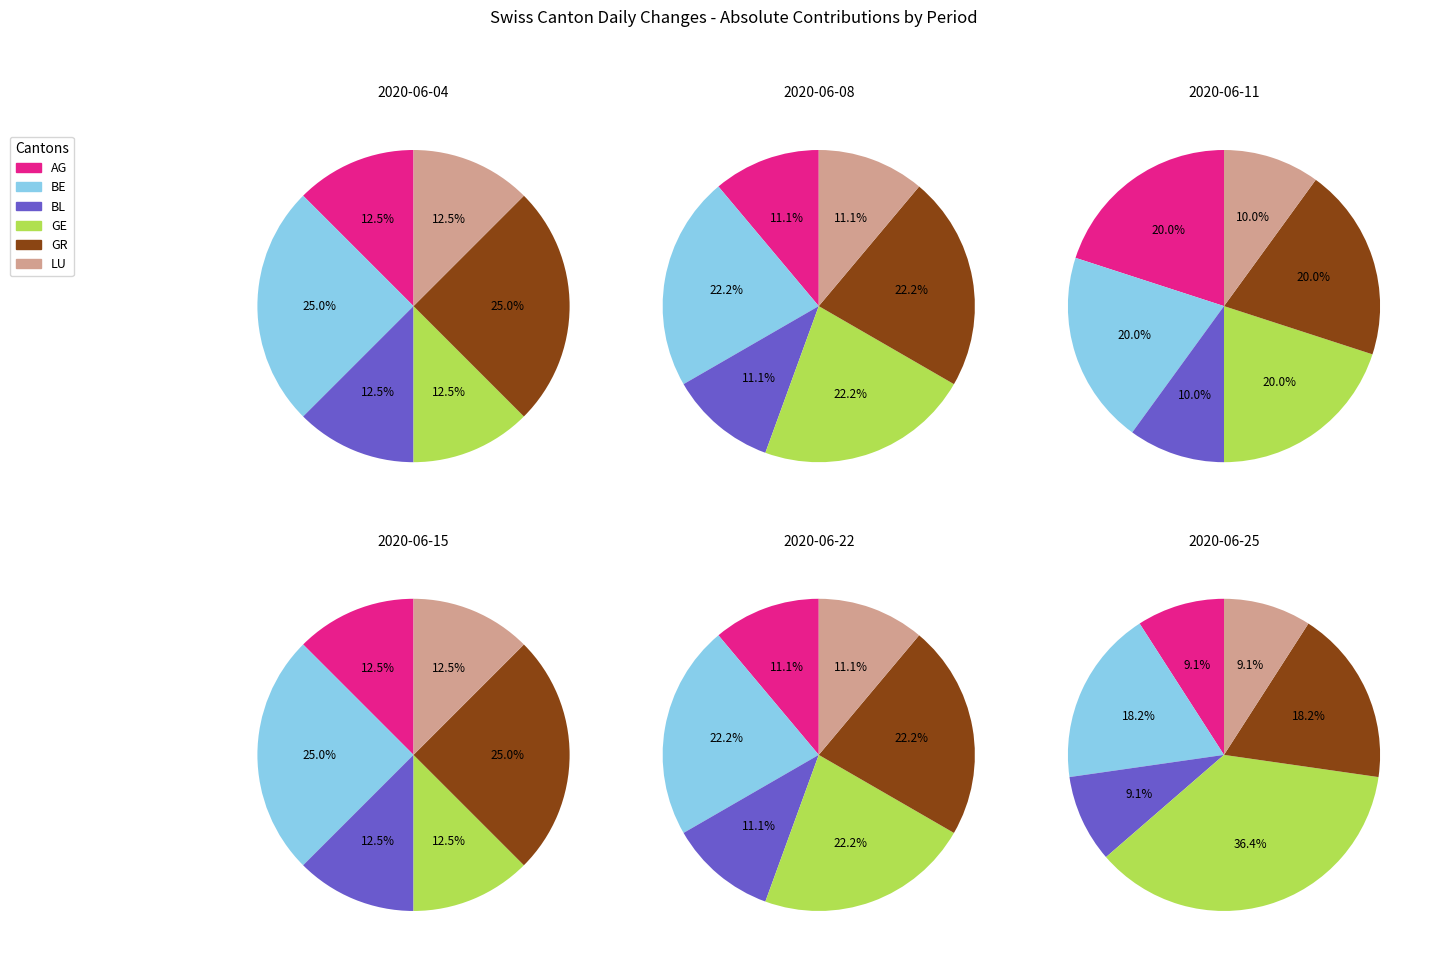

Count the number of slices in the pie.

6